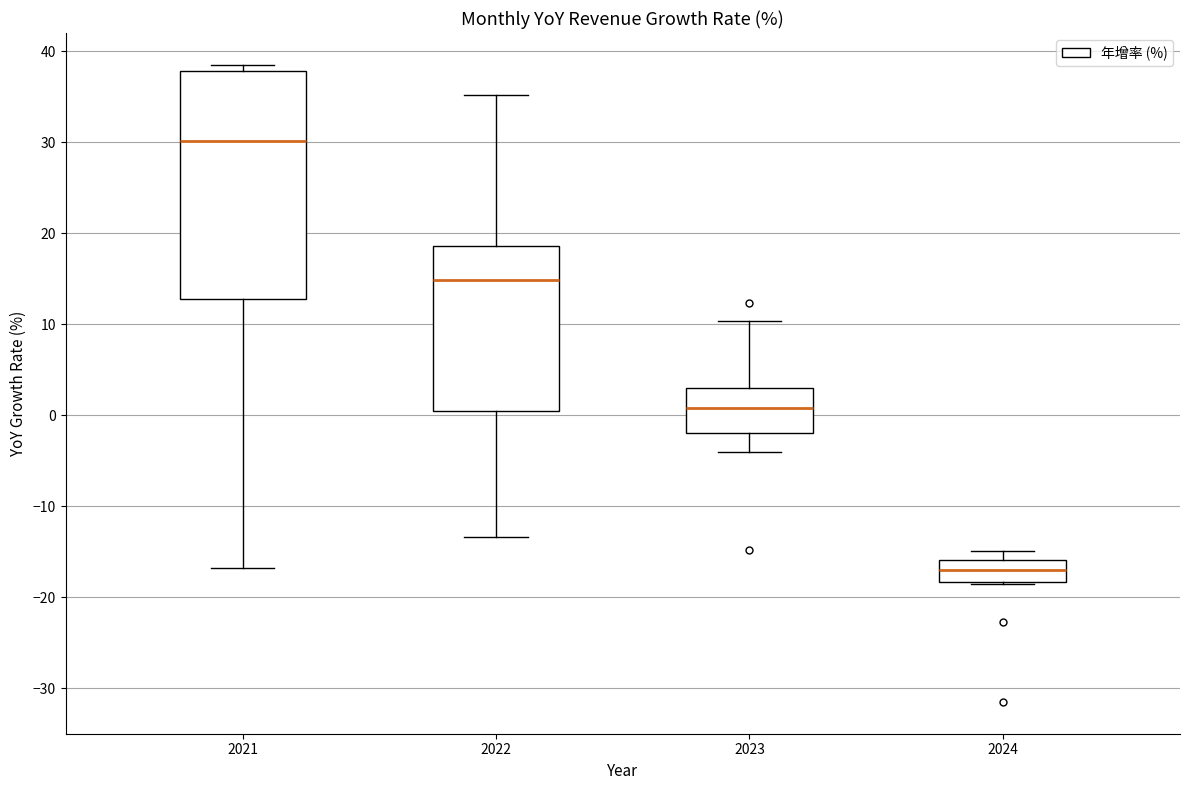

Reading left to right, read every box against the y-axis: the position of its median line, the range the box covers, and the ends of its whiskers. The values are not printed on the chart, so give them approximately, as read against the axis.

2021: median 30, box 13 to 38, whiskers -17 to 39
2022: median 15, box 1 to 19, whiskers -13 to 35
2023: median 1, box -2 to 3, whiskers -4 to 10
2024: median -17, box -18 to -16, whiskers -19 to -15